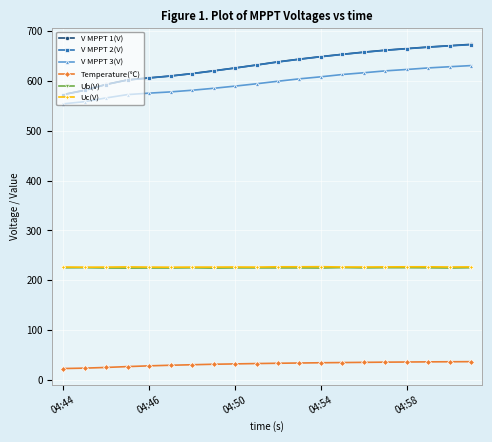

How many values in the V MPPT 2(V) series exceed 637?

10